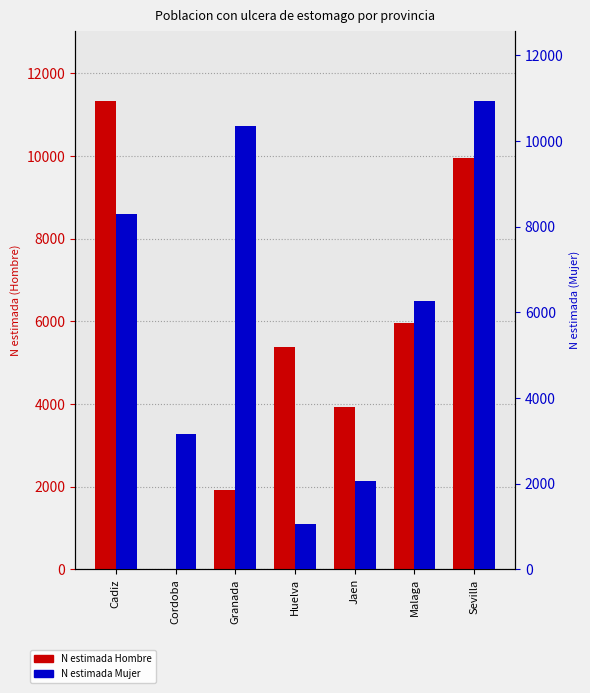

What is the difference between the maximum and minimum values in the N estimada Hombre series?

11323